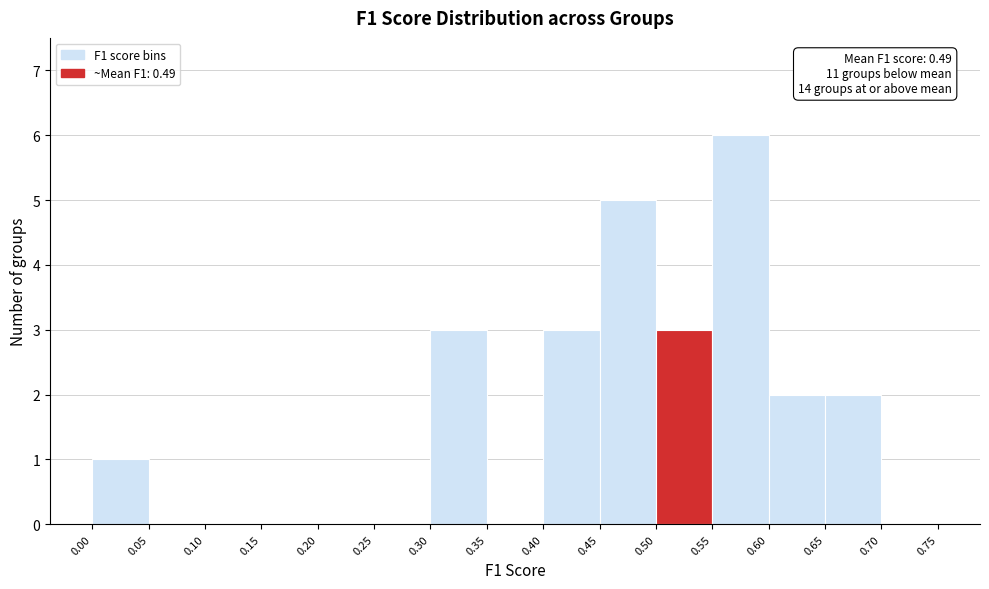

Over which range of the x-axis is the bar tallest?

0.55 to 0.60